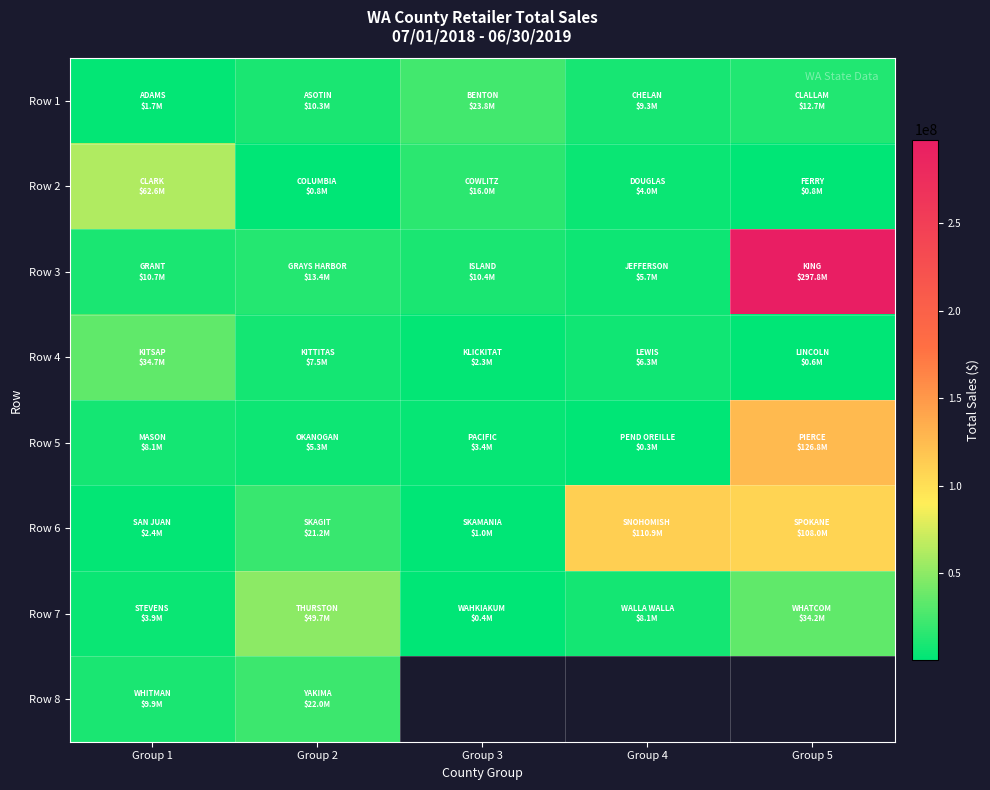

What is the difference between the second highest and second lowest values in the Row 6 series?

105592921.0